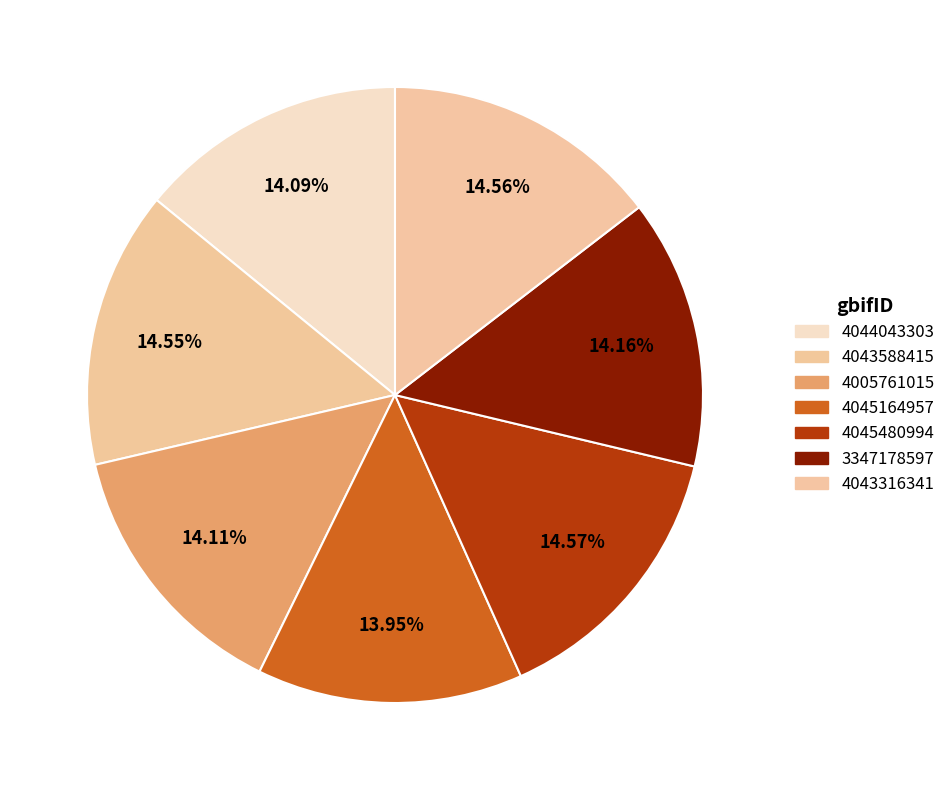

Which slice is the smallest?

4045164957